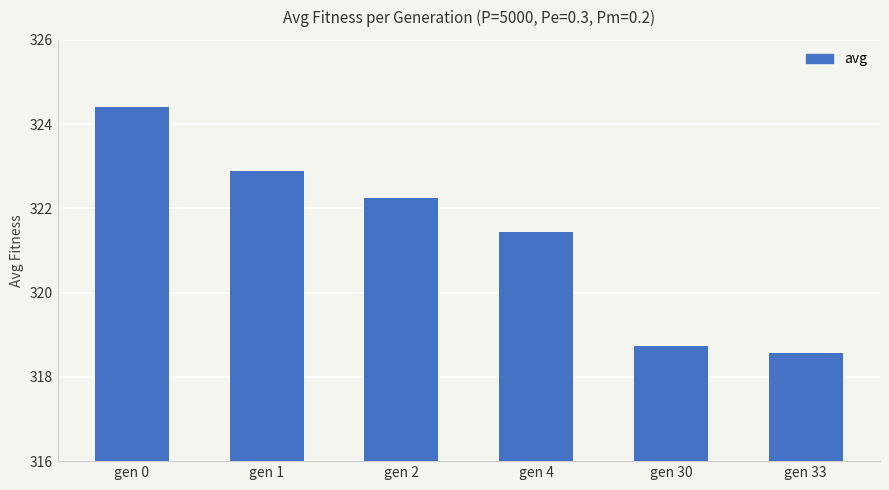

How many data points are less than 322?

3